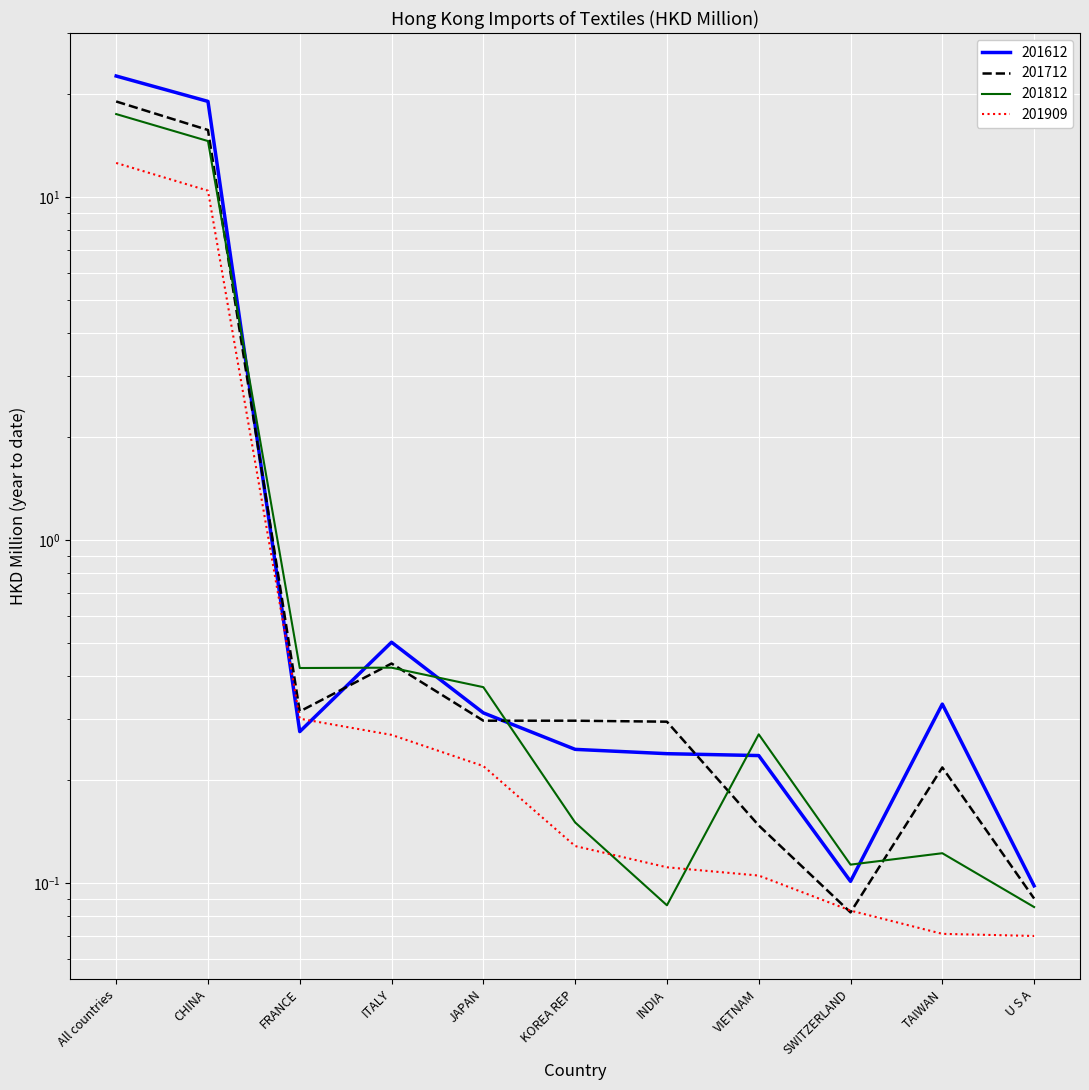

What is the value of the 201812 point at the 6th from the left?

0.1